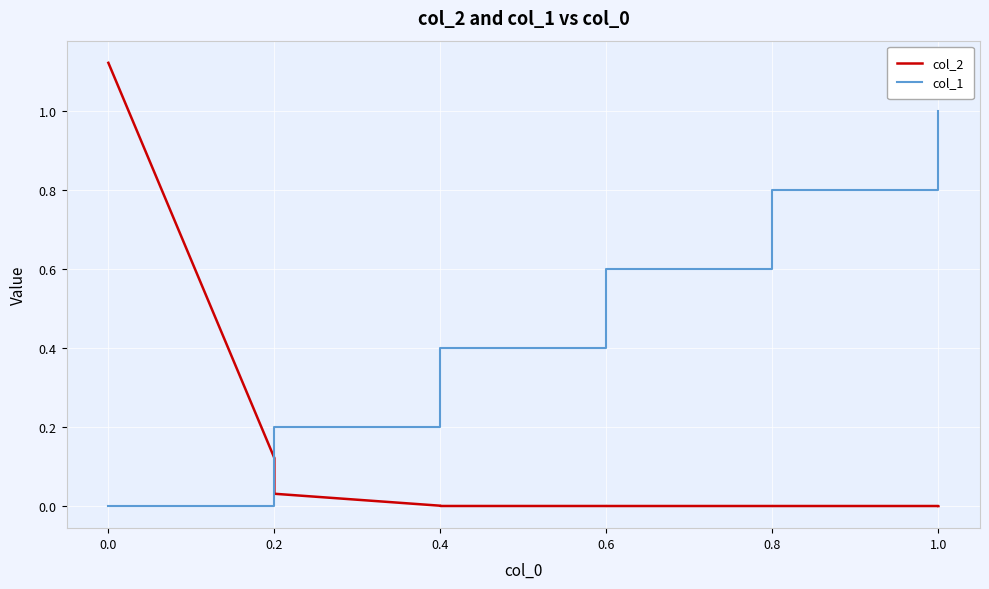

Rank the series by their average value, from highest to lowest.

col_1, col_2